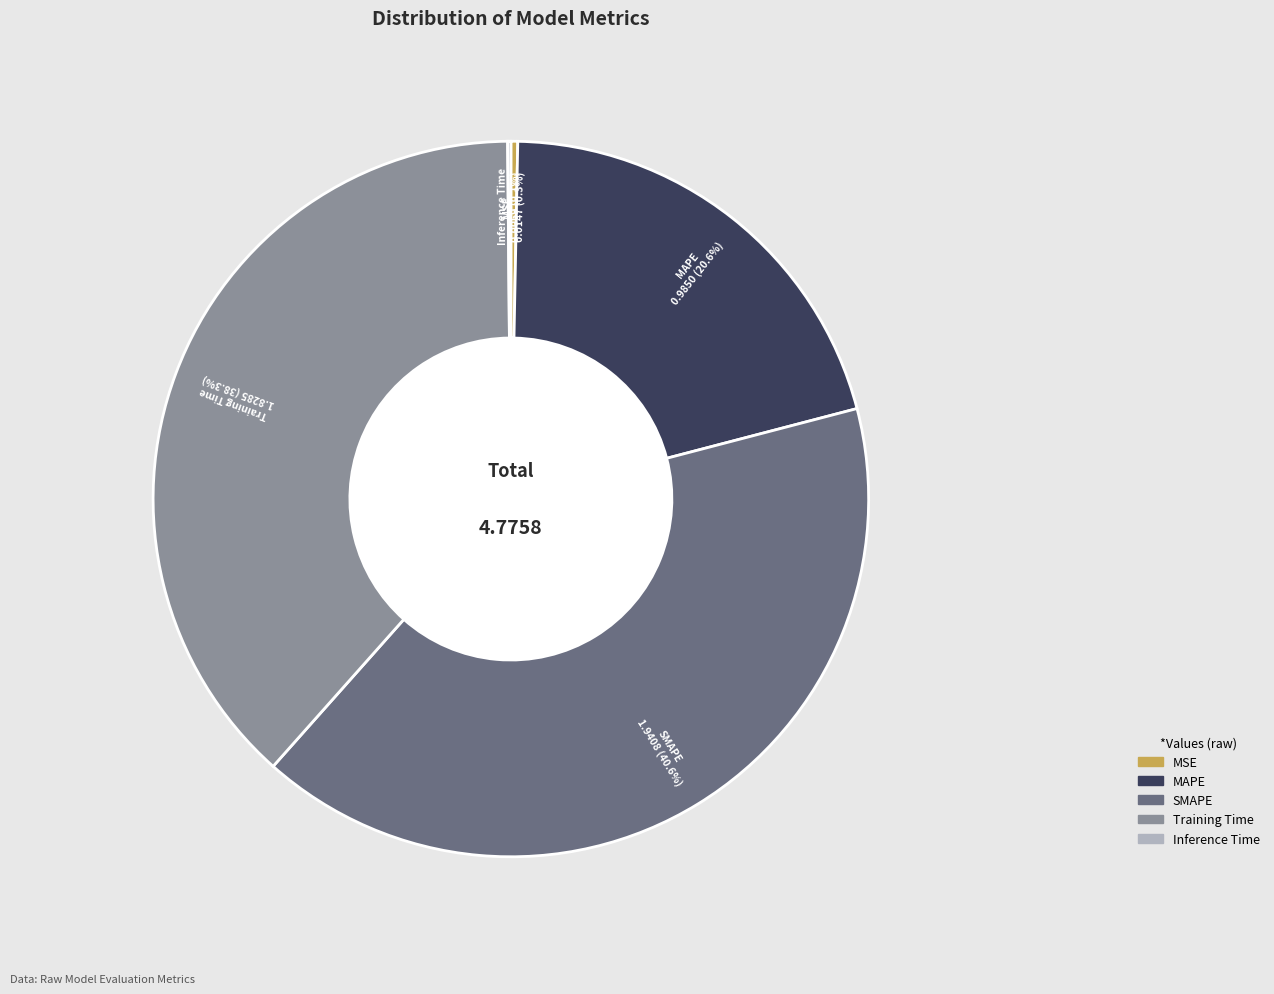

Between Training Time and SMAPE, which is larger?

SMAPE